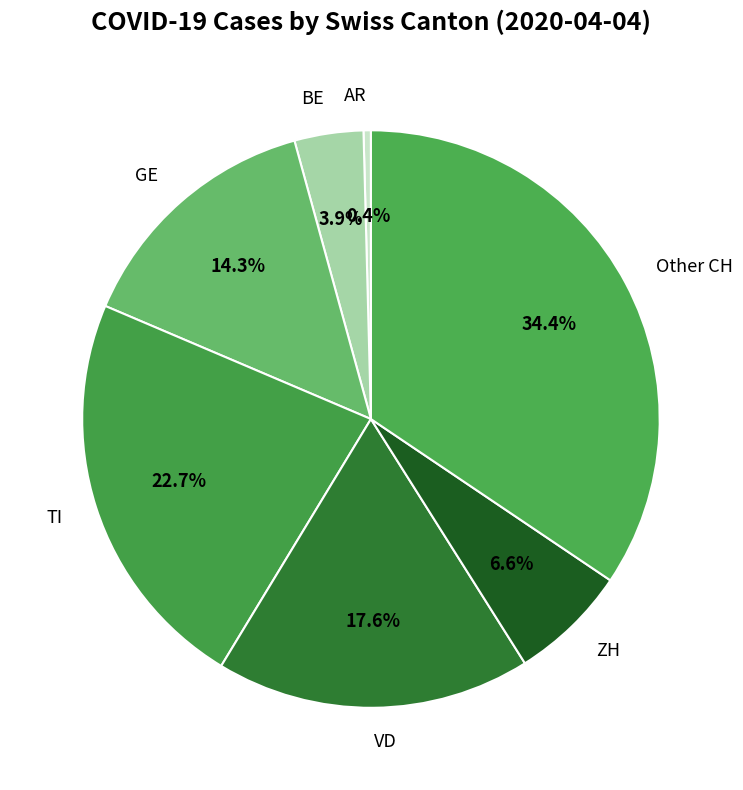

Is the sum of TI and BE greater than half?

No